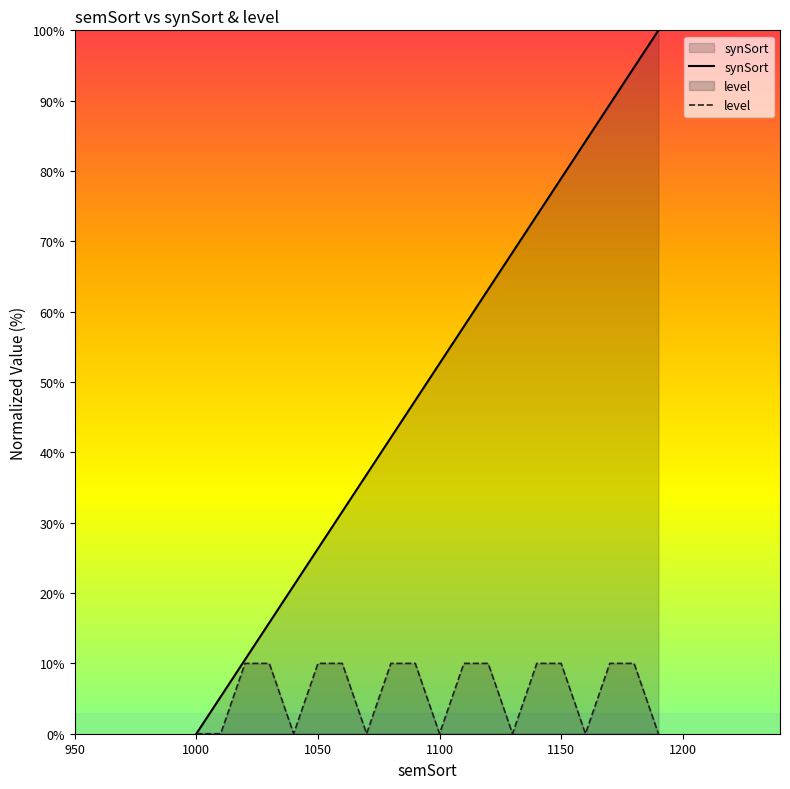

True or false: level and synSort cross at least once.

False